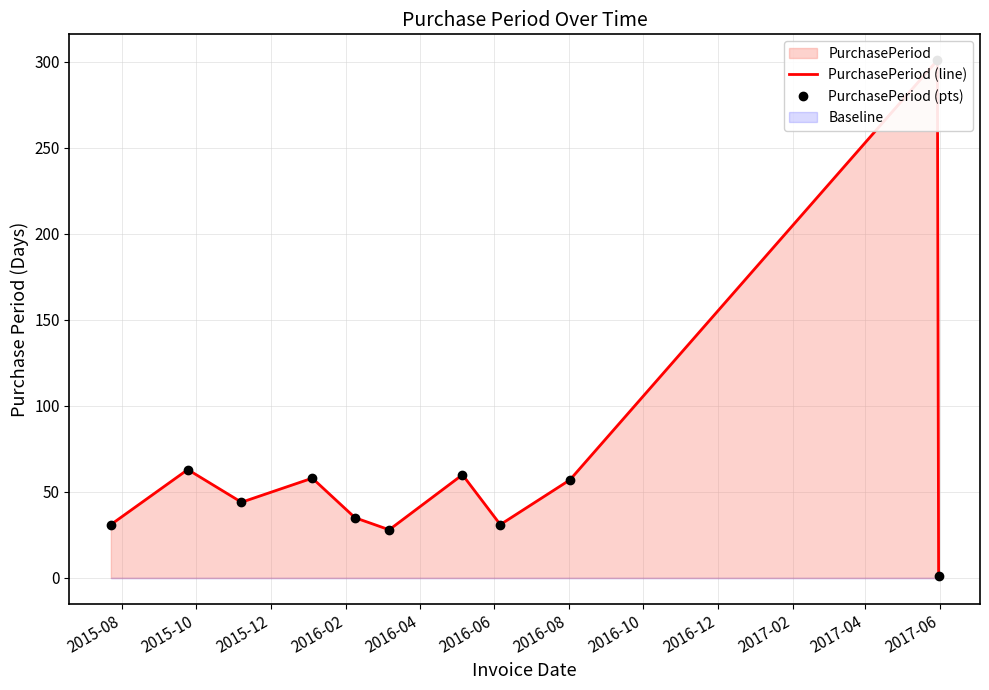

True or false: PurchasePeriod (line) and PurchasePeriod (pts) intersect in this chart.

False